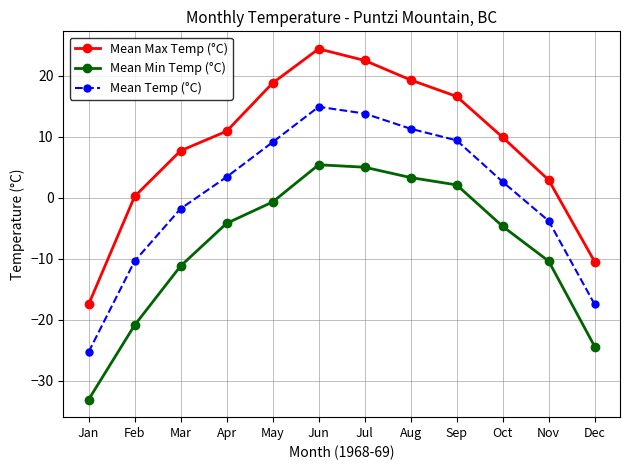

How many lines are shown in the chart?

3